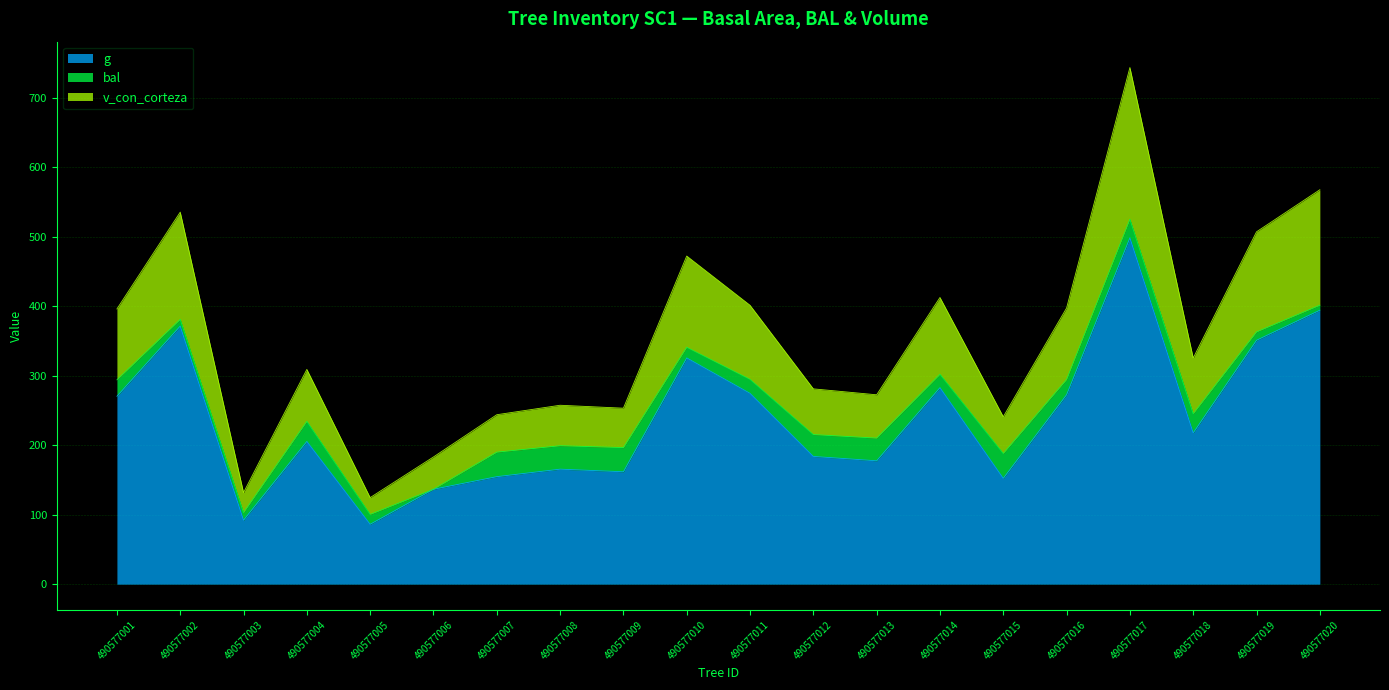

Does the chart have visible grid lines?

Yes